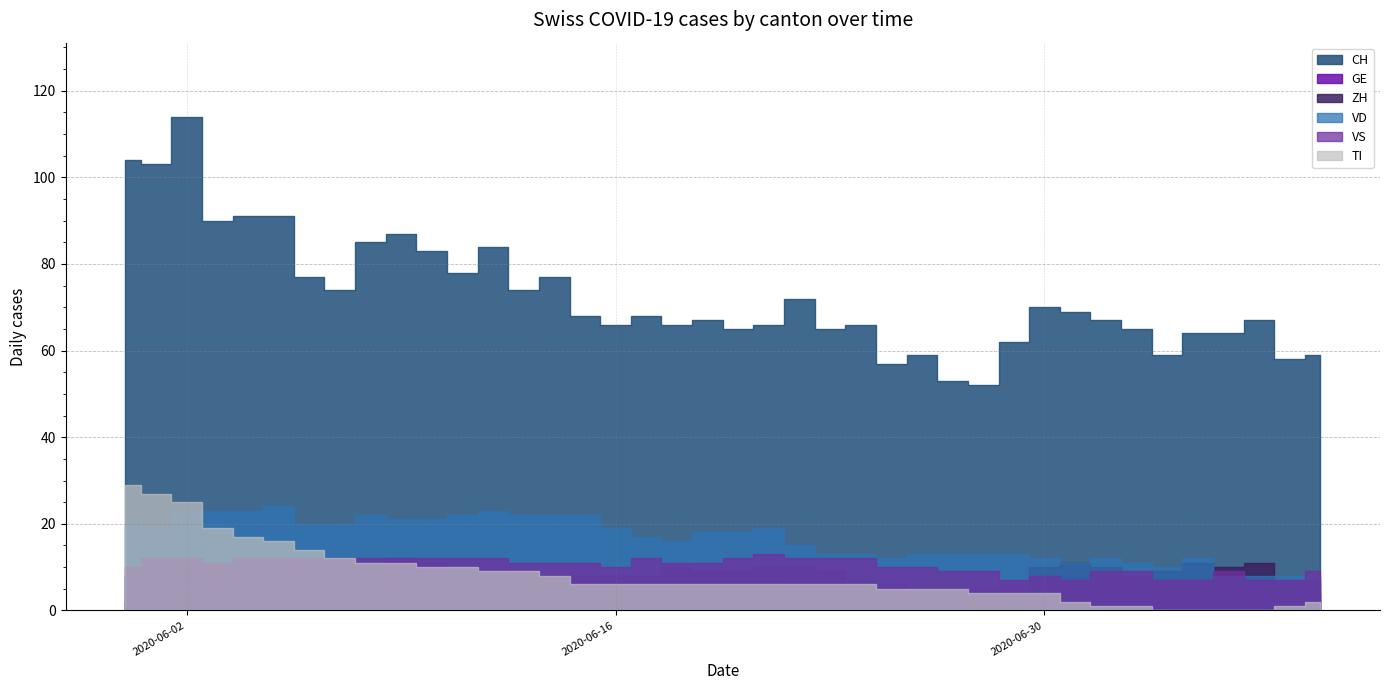

Rank the series at 34 from lowest to highest value.

TI, GE, VS, ZH, VD, CH